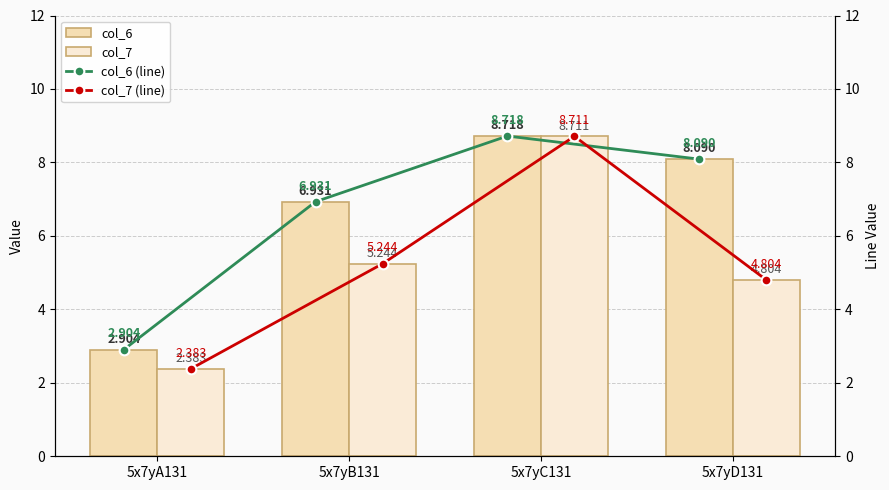

What is the total value across all series at 5x7yA131?

10.6